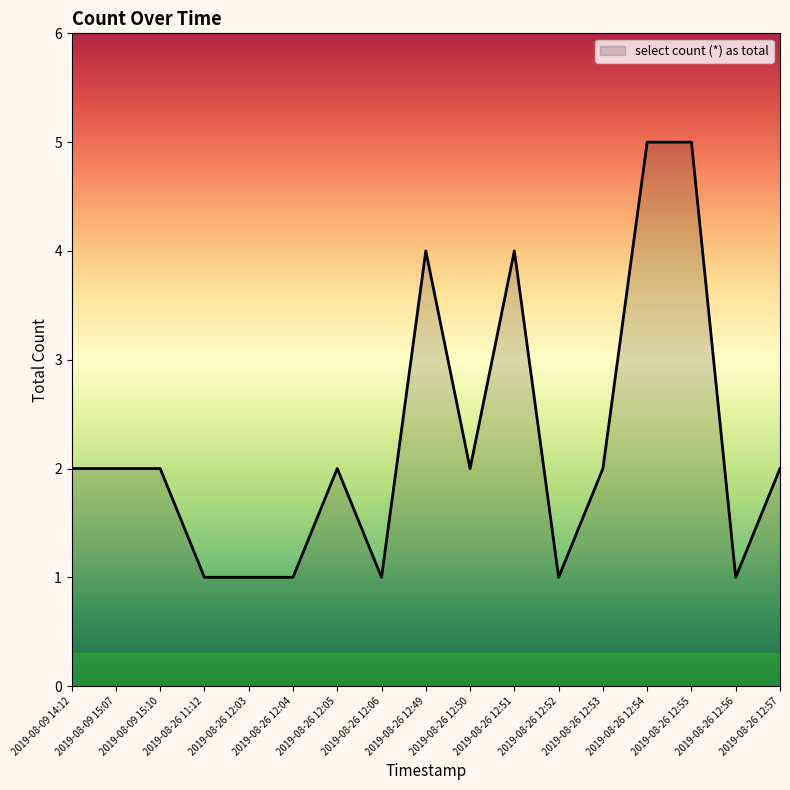

What is the ratio of the value at 2019-08-26 12:04 to the value at 2019-08-26 12:05?

0.5